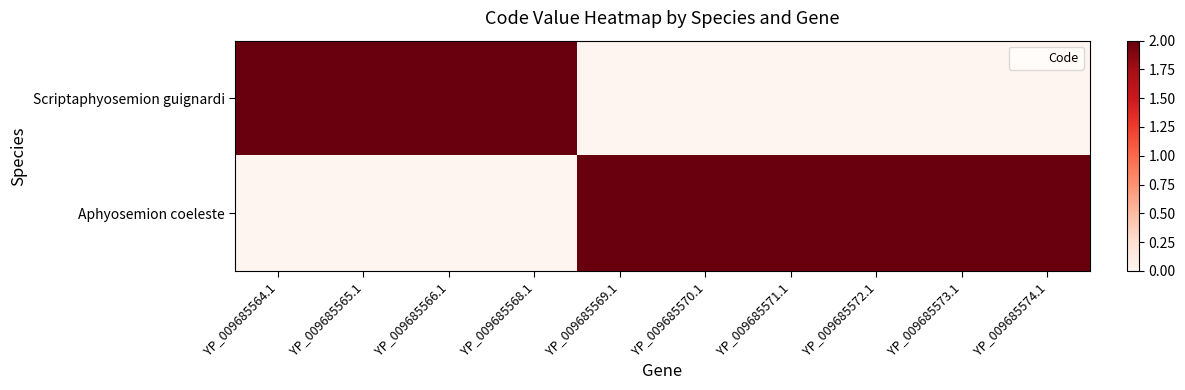

Which series has the widest spread of values?

Scriptaphyosemion guignardi